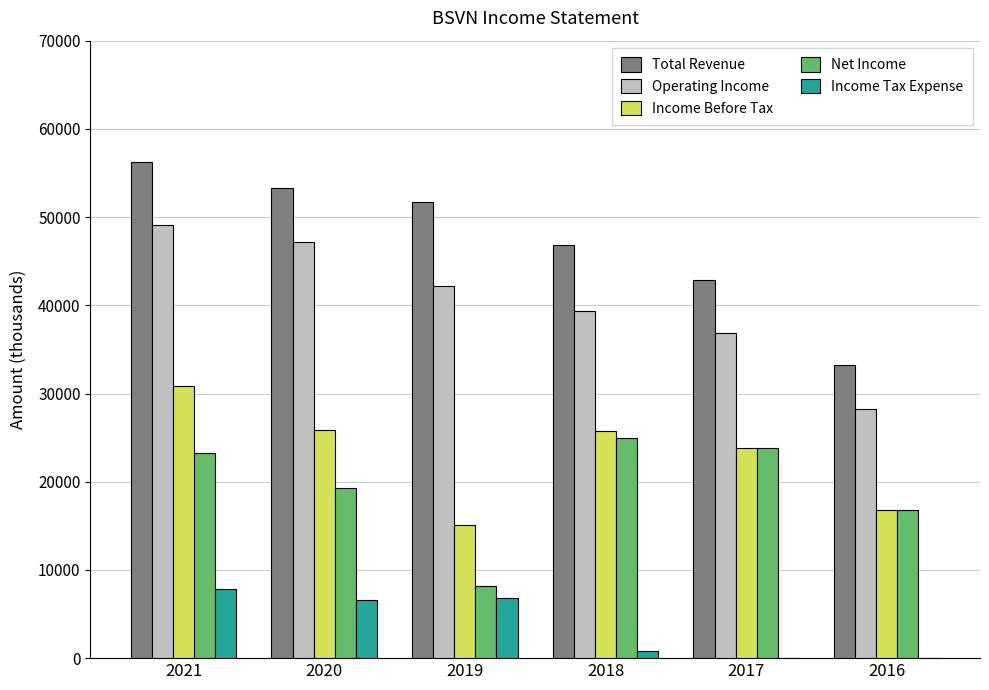

Which series has the widest spread of values?

Total Revenue